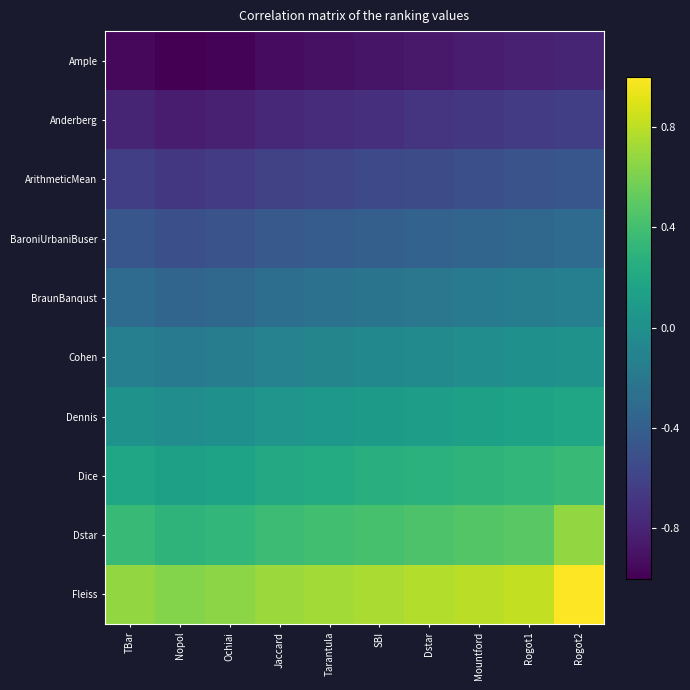

Rank the series at Ochiai from highest to lowest value.

Fleiss, Dstar, Dice, Dennis, Cohen, BraunBanqust, BaroniUrbaniBuser, ArithmeticMean, Anderberg, Ample